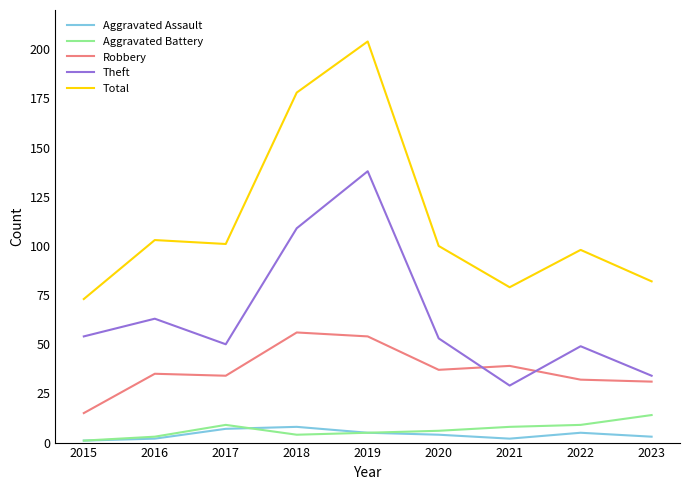

Read the Total value at 2021, to the nearest 10.

80